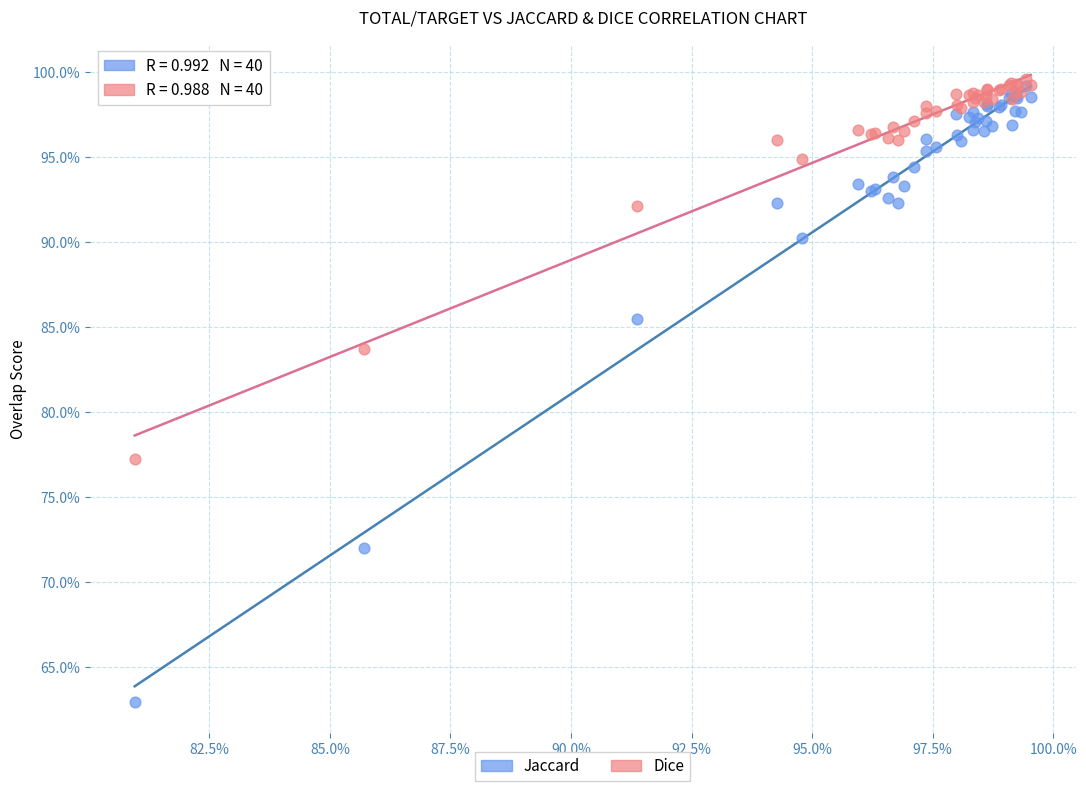

What are all the series names shown in the legend?

Jaccard, Dice